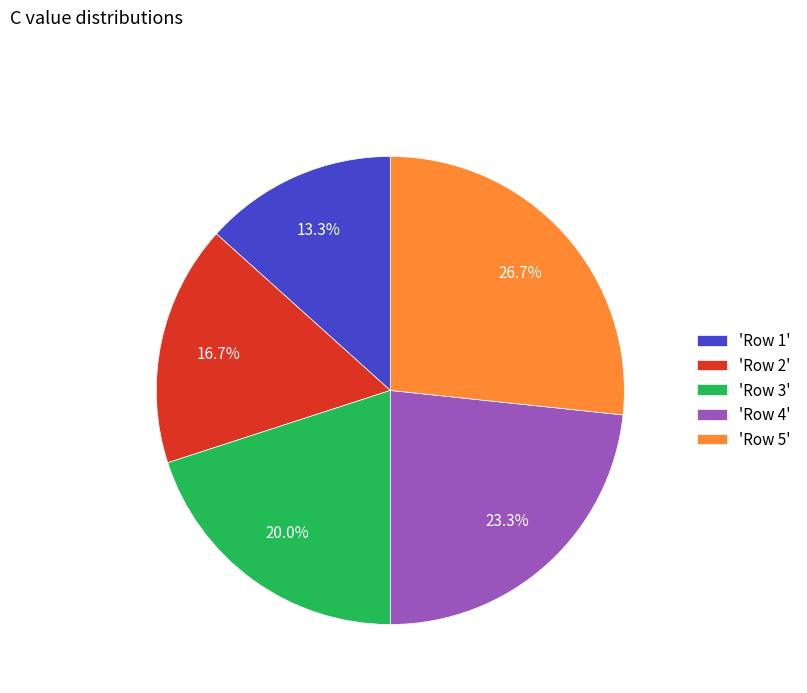

How many slices are in this pie chart?

5